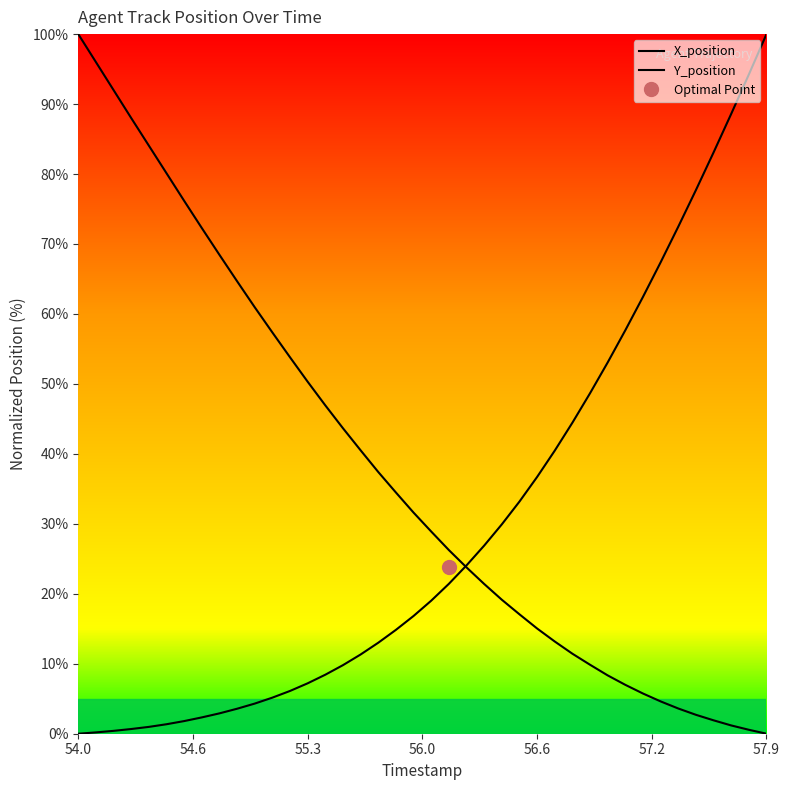

What are all the series names shown in the legend?

X_position, Y_position